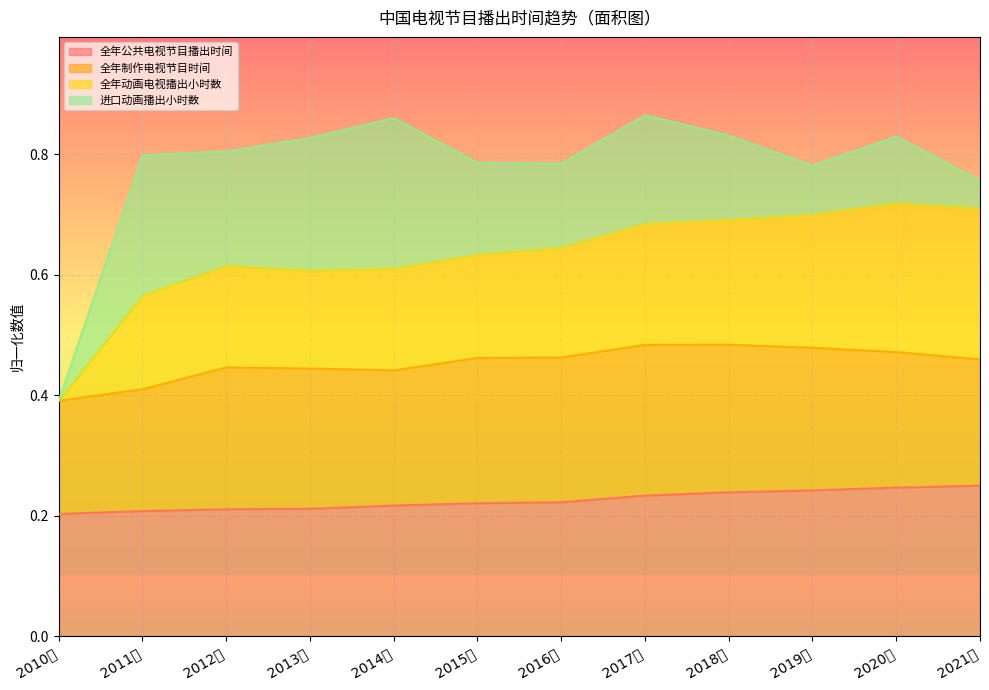

Does the chart display data point markers on the line(s)?

No